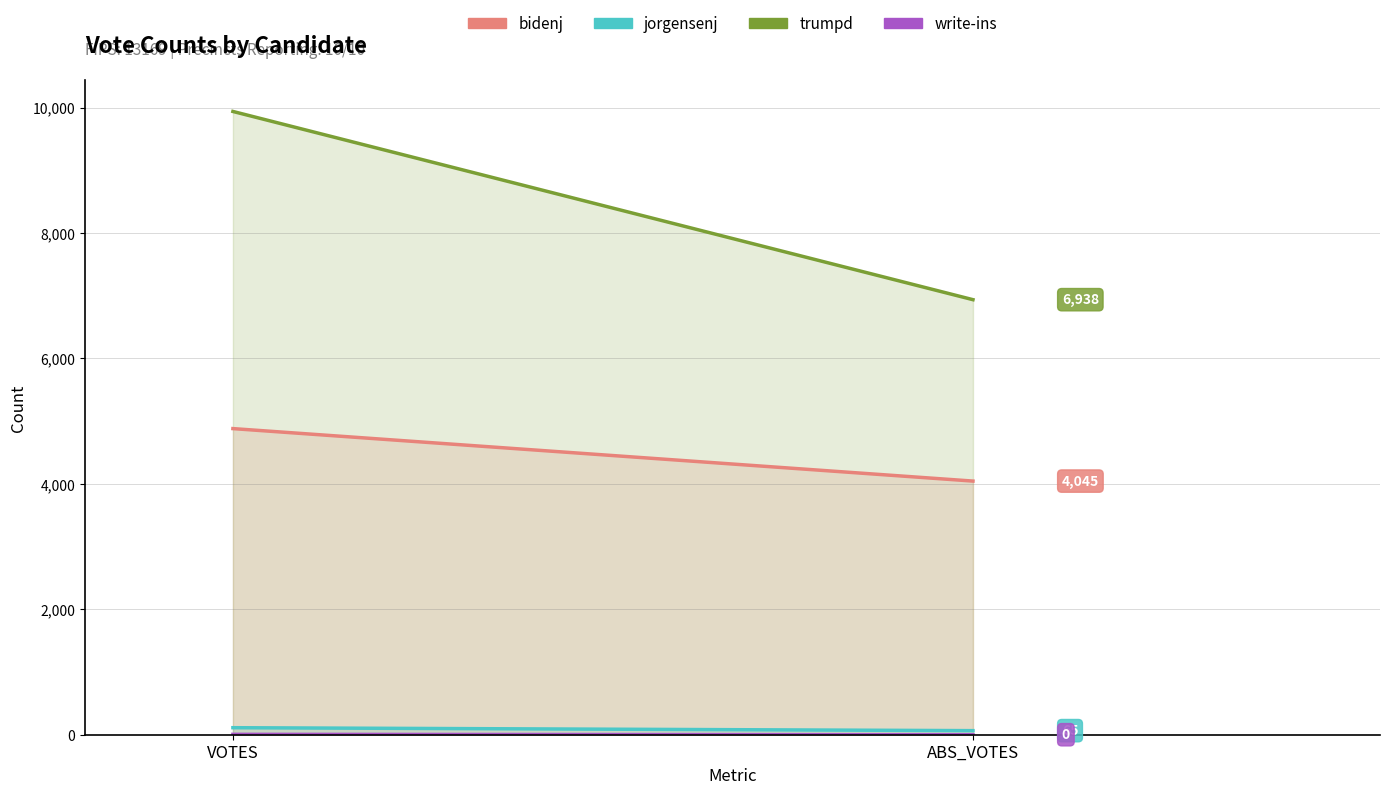

The value of trumpd at VOTES is 9940. True or false?

True